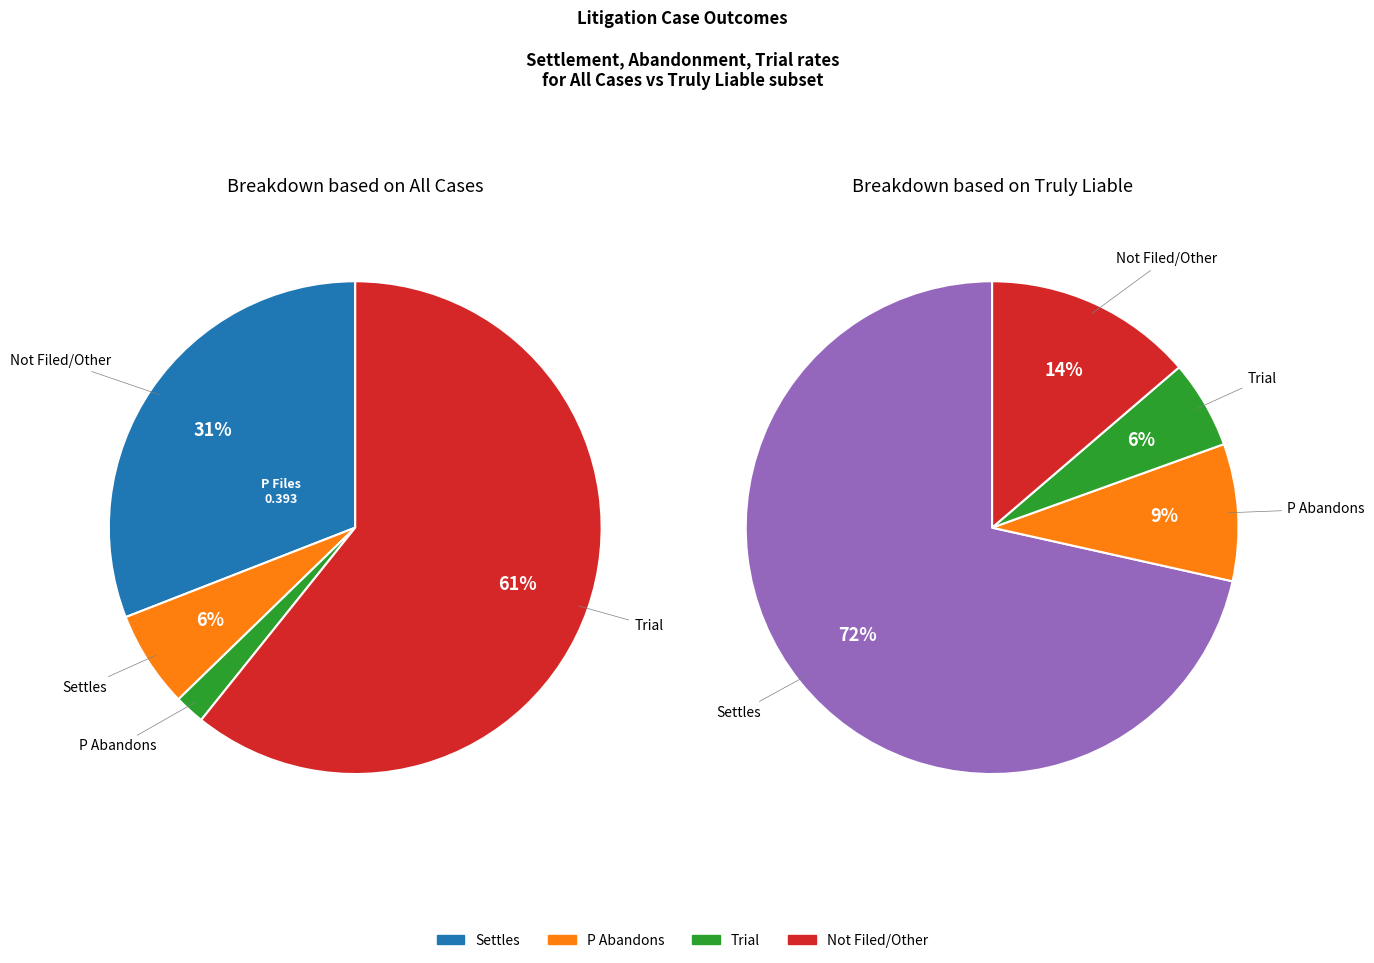

Rank the series by their maximum value, from highest to lowest.

Settles, NotFiled, PAbandons, Trial